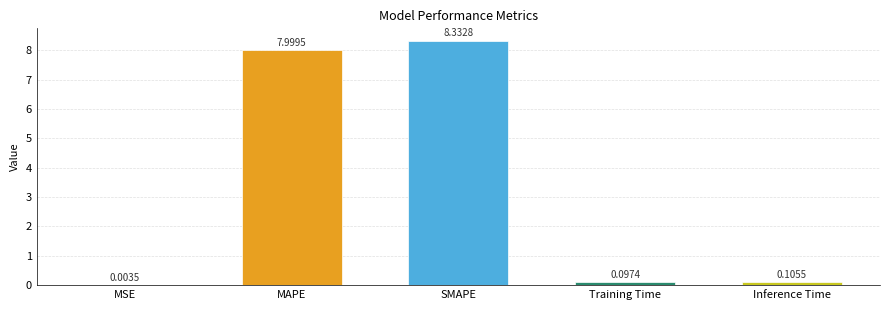

What is the change in value from SMAPE to Inference Time?

-8.2